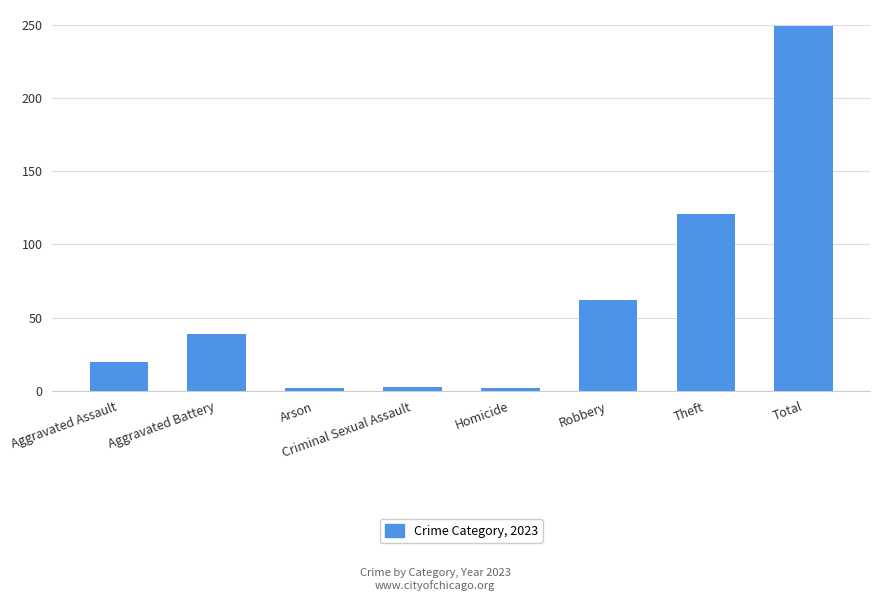

Read the value at Total.

249